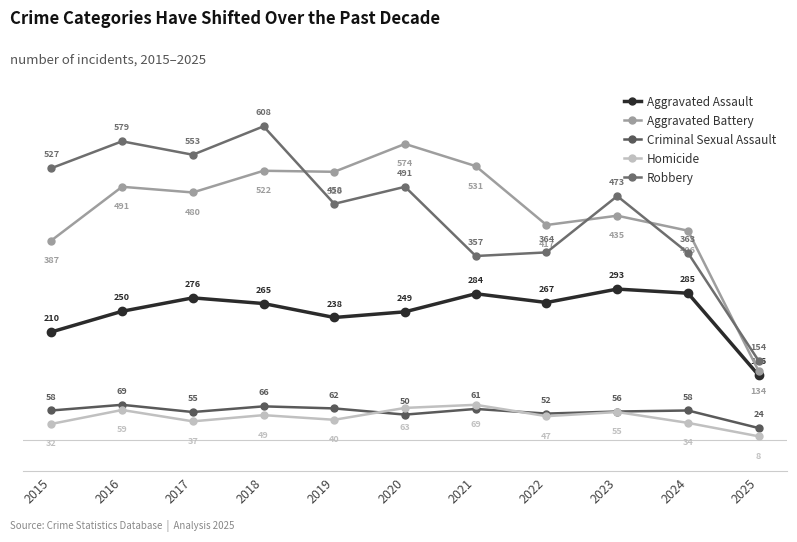

Reading right to left, extract all data points from this chart.

Aggravated Assault: 2025=126	2024=285	2023=293	2022=267	2021=284	2020=249	2019=238	2018=265	2017=276	2016=250	2015=210
Aggravated Battery: 2025=134	2024=406	2023=435	2022=417	2021=531	2020=574	2019=520	2018=522	2017=480	2016=491	2015=387
Criminal Sexual Assault: 2025=24	2024=58	2023=56	2022=52	2021=61	2020=50	2019=62	2018=66	2017=55	2016=69	2015=58
Homicide: 2025=8	2024=34	2023=55	2022=47	2021=69	2020=63	2019=40	2018=49	2017=37	2016=59	2015=32
Robbery: 2025=154	2024=363	2023=473	2022=364	2021=357	2020=491	2019=458	2018=608	2017=553	2016=579	2015=527